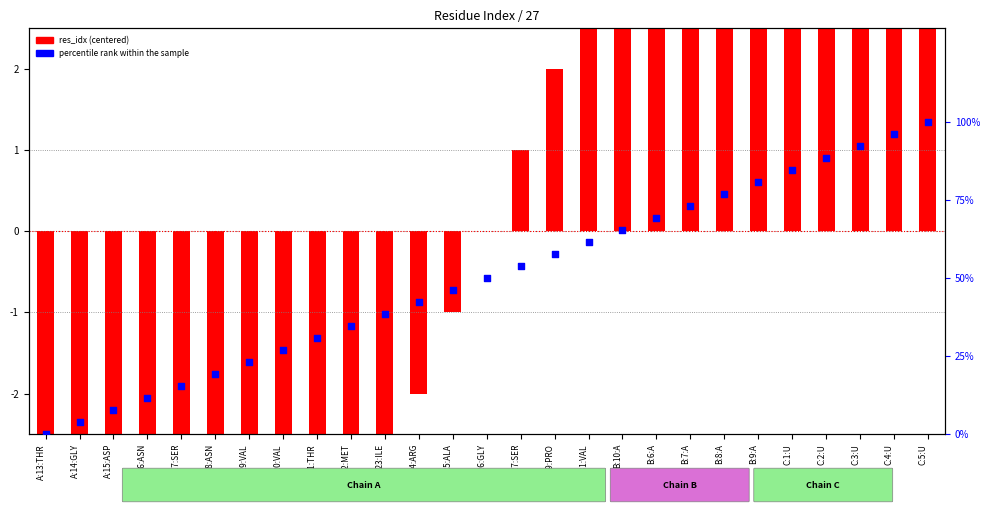

Which series has the widest spread of Y values?

percentile rank within sample